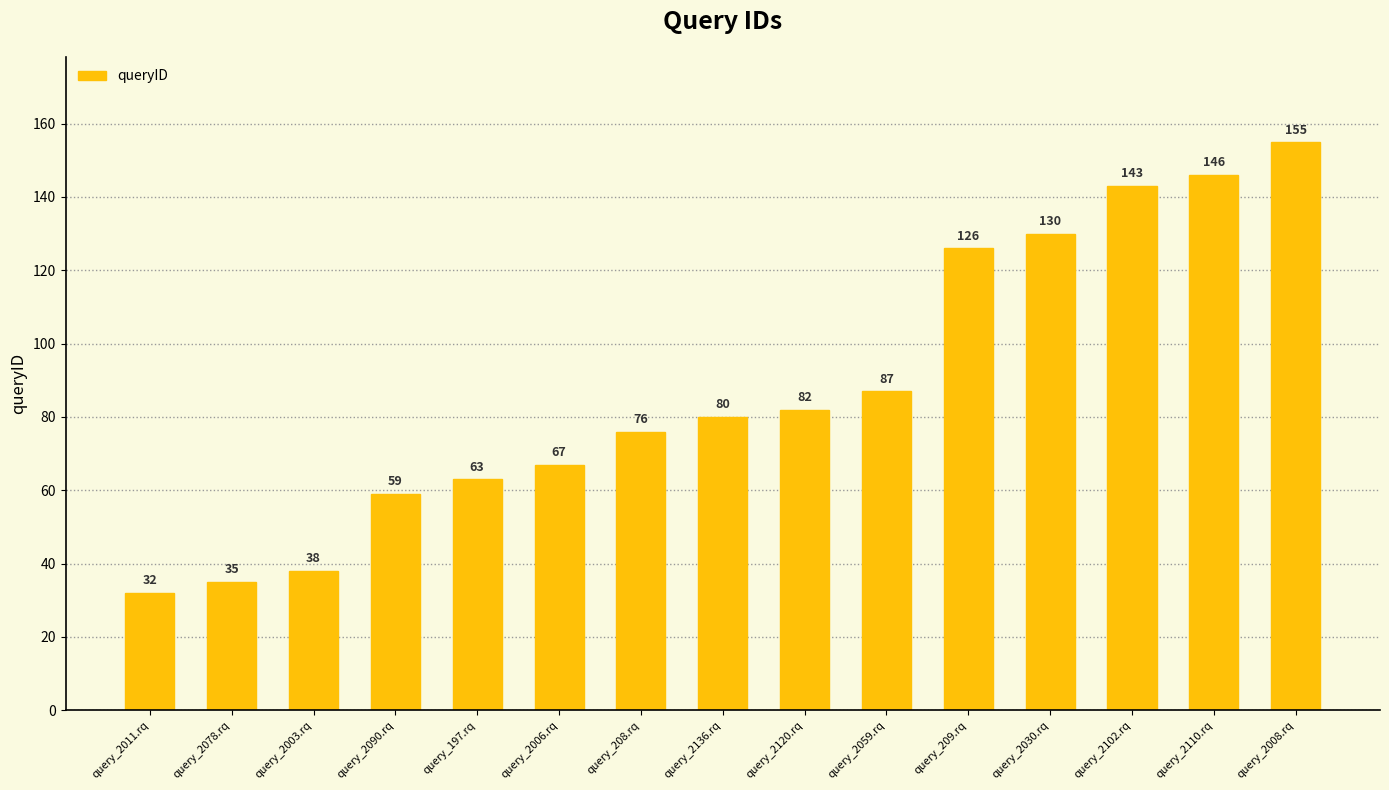

Does the chart contain stacked bars?

No